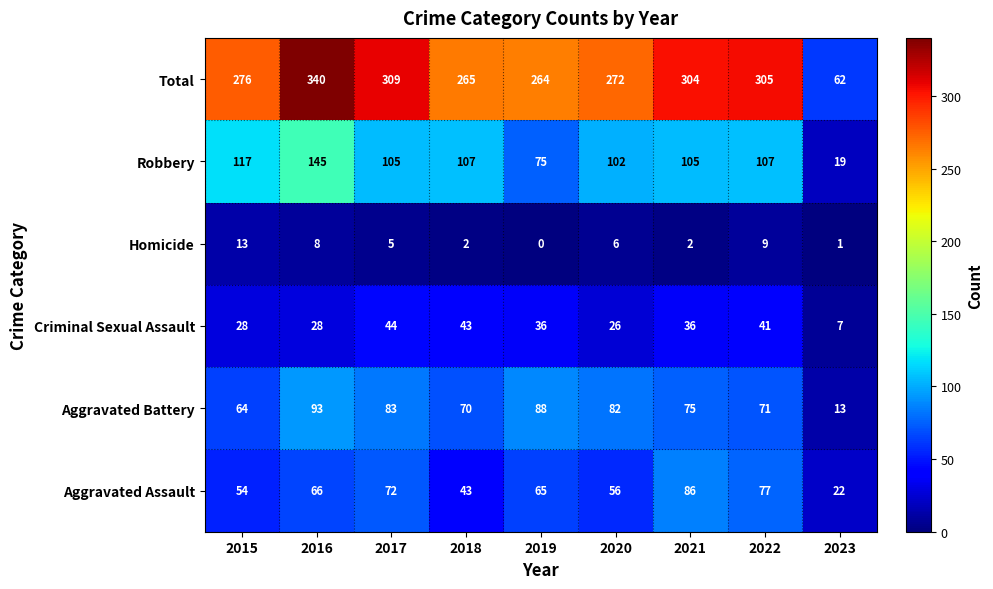

How many values in the Aggravated Assault series are below 65?

4